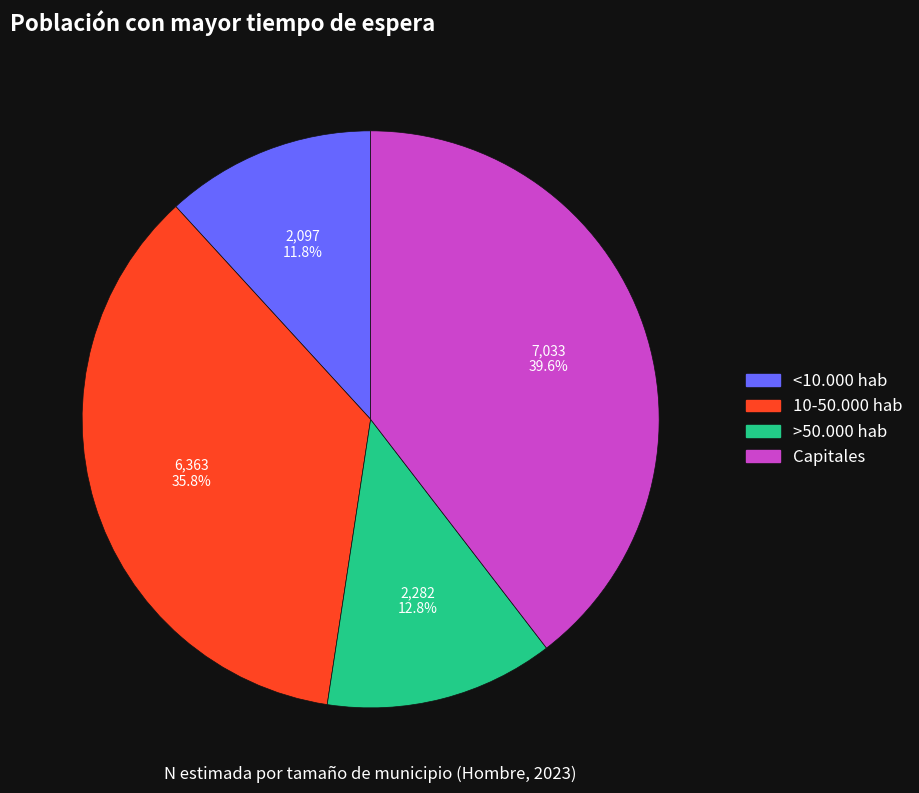

To the nearest percent, what percentage of the pie is Capitales?

40%